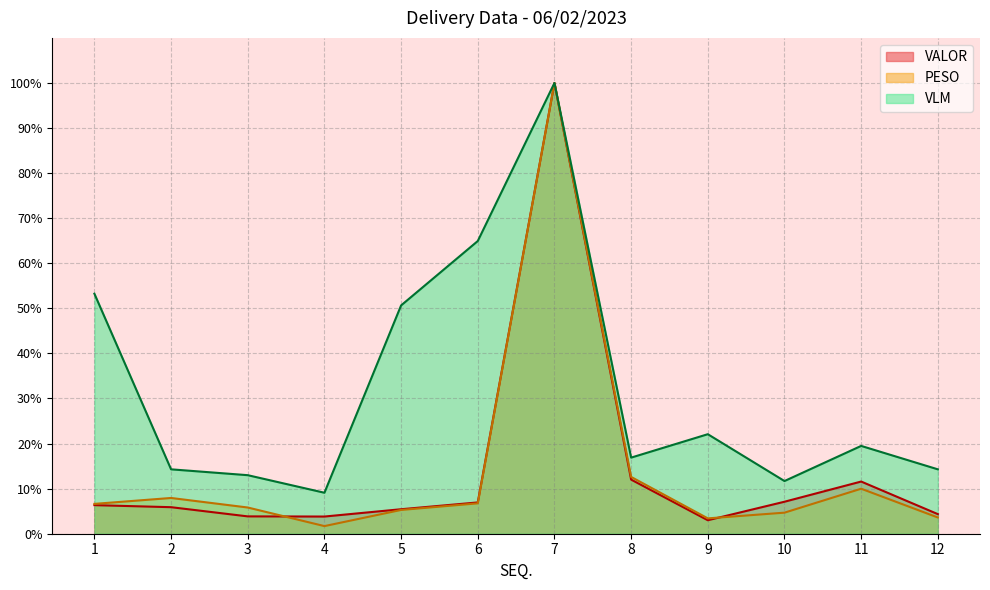

List the labels in order of VLM value, largest first.

7, 6, 1, 5, 9, 11, 8, 2, 12, 3, 10, 4